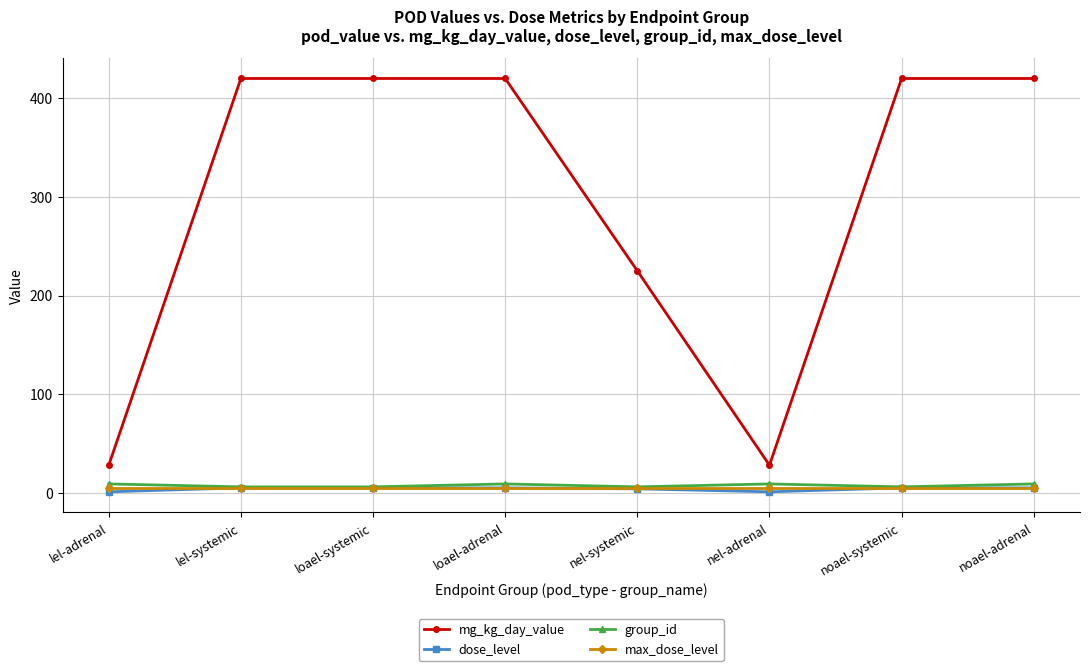

What is the average value of the max_dose_level series?

5